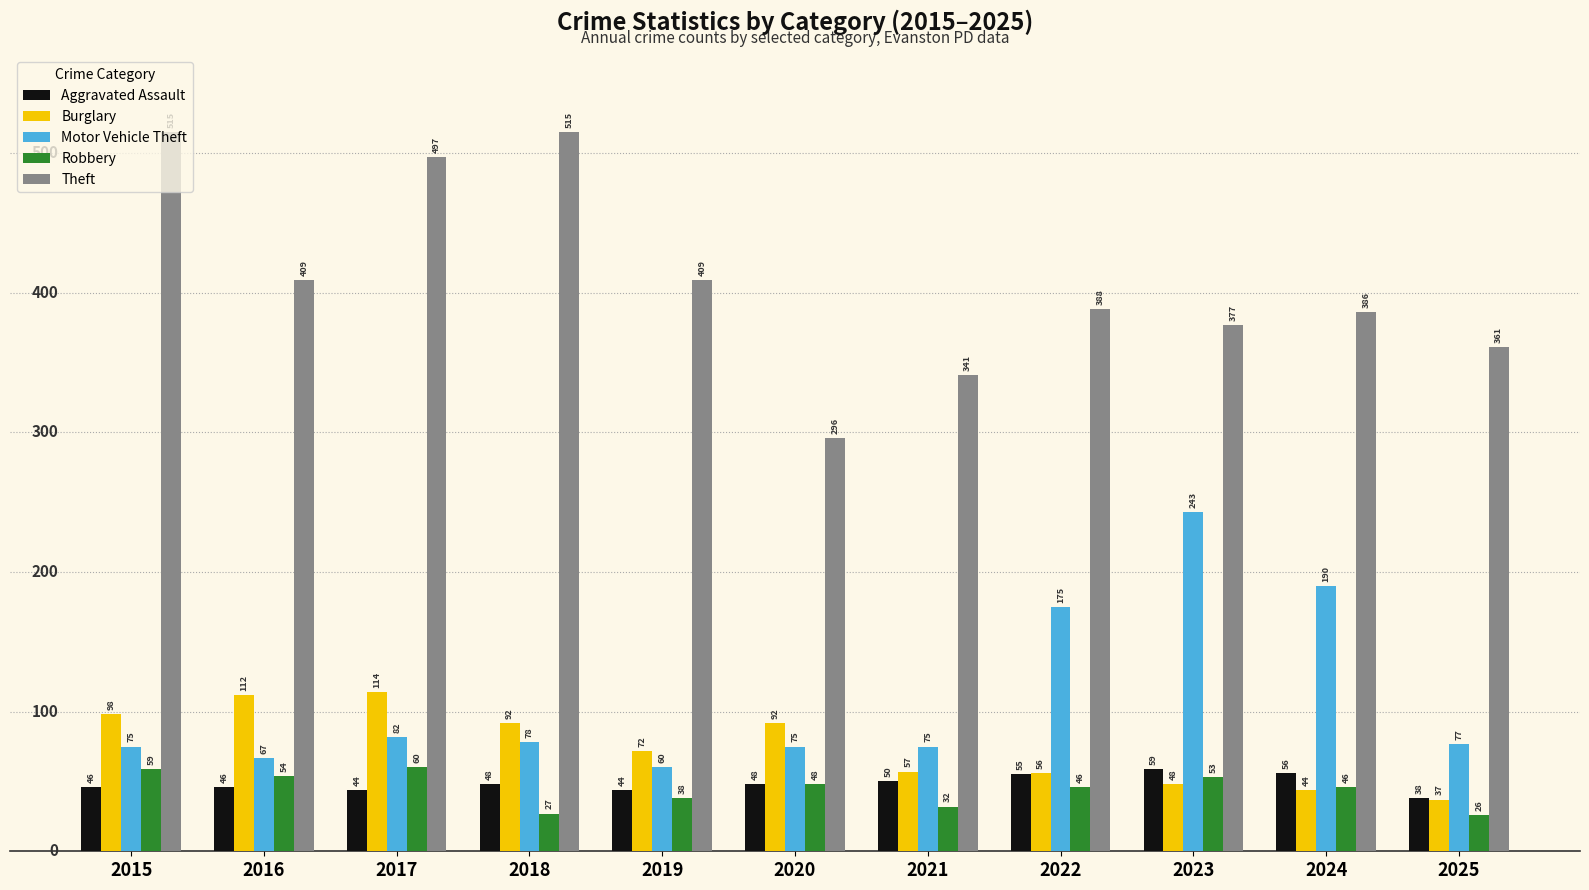

Reading left to right, what are all the values shown in this chart?

Aggravated Assault: 46	46	44	48	44	48	50	55	59	56	38
Burglary: 98	112	114	92	72	92	57	56	48	44	37
Motor Vehicle Theft: 75	67	82	78	60	75	75	175	243	190	77
Robbery: 59	54	60	27	38	48	32	46	53	46	26
Theft: 515	409	497	515	409	296	341	388	377	386	361